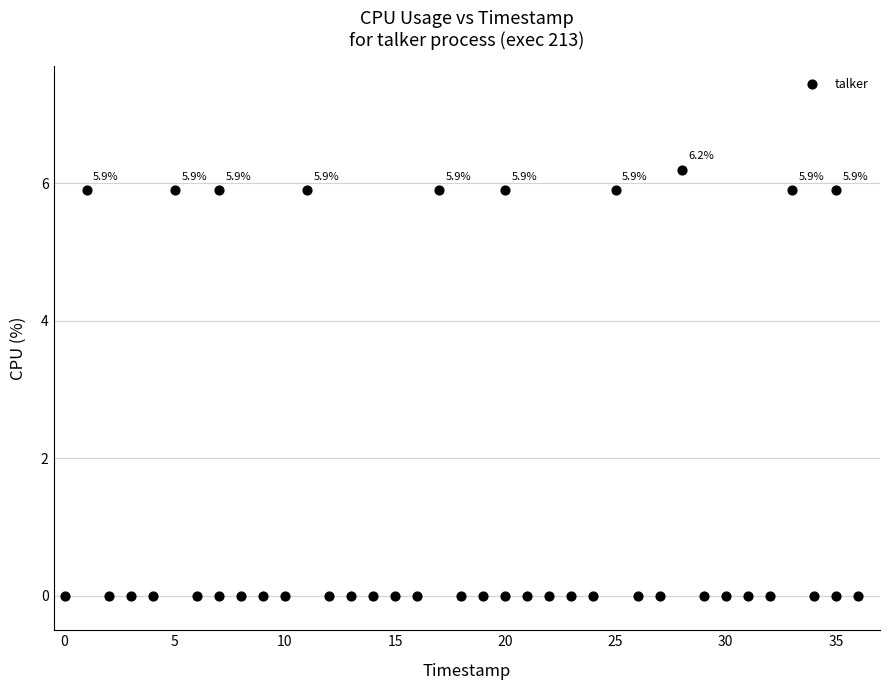

What is the range of Y values (max minus min)?

6.2